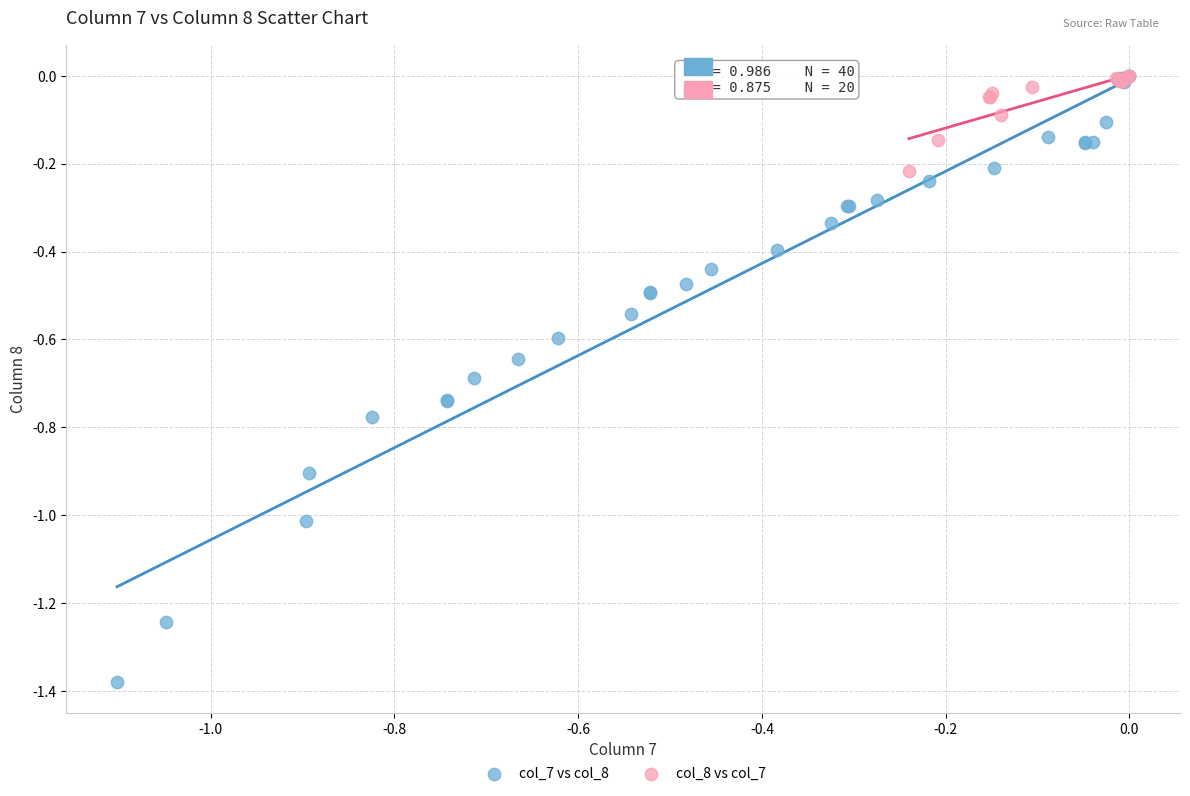

Which series reaches the minimum Y coordinate?

col_7 vs col_8